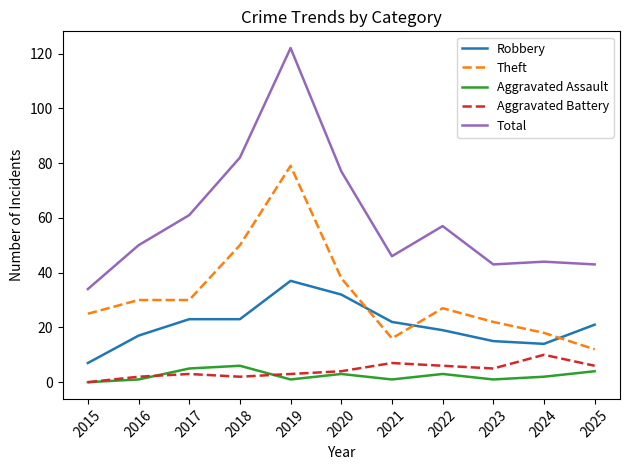

True or false: Total and Theft cross at least once.

False